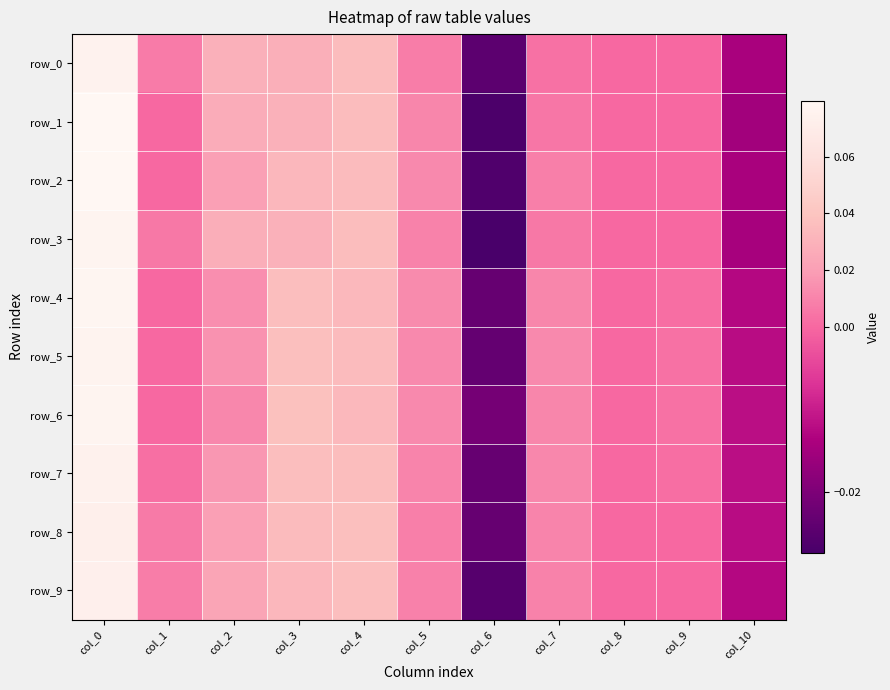

Is it true that row_2 equals 0.0 at col_2?

False